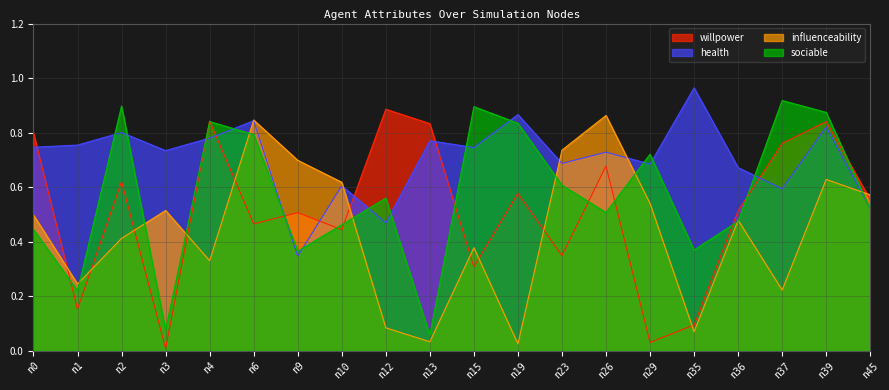

List the series in order of their overall mean, highest first.

health, sociable, willpower, influenceability